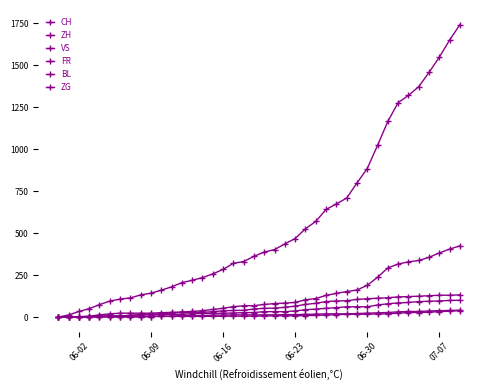

List the series in order of their peak value, lowest first.

BL, ZG, FR, VS, ZH, CH